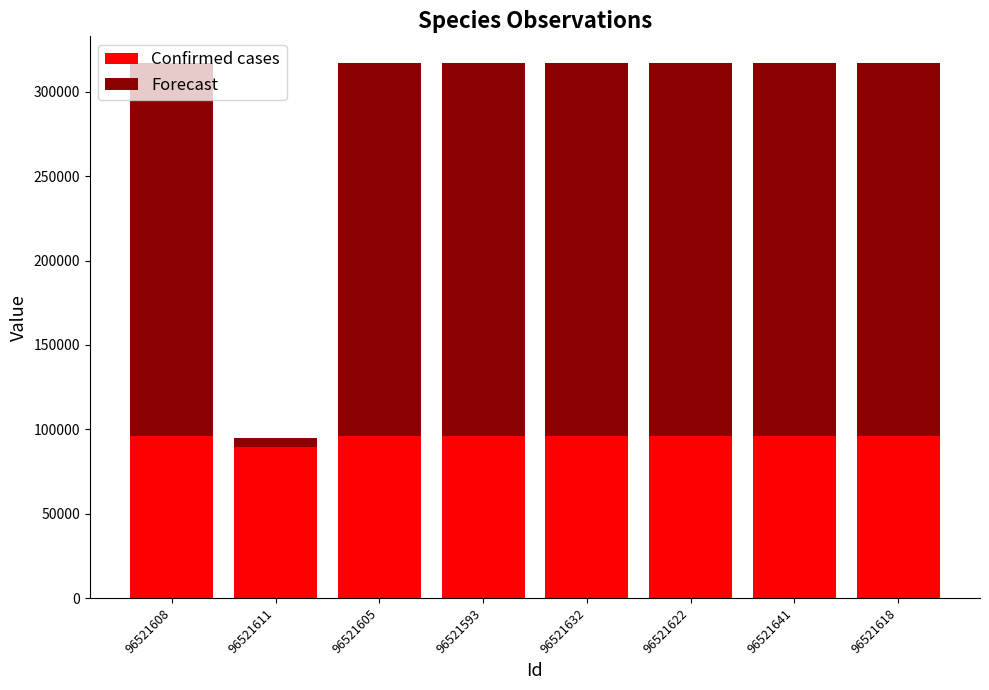

The value of Confirmed cases at 96521605 is 41083. True or false?

False